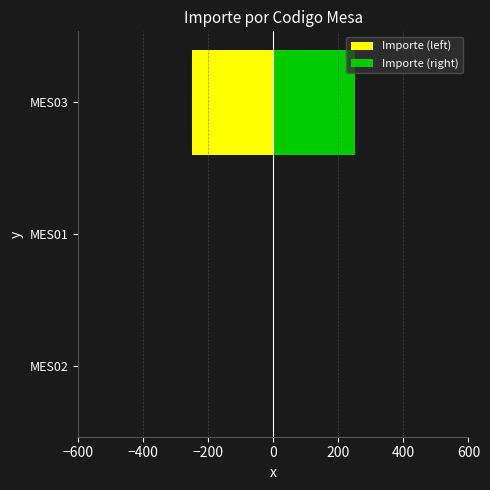

Between MES02 and MES03, which is larger?

MES02